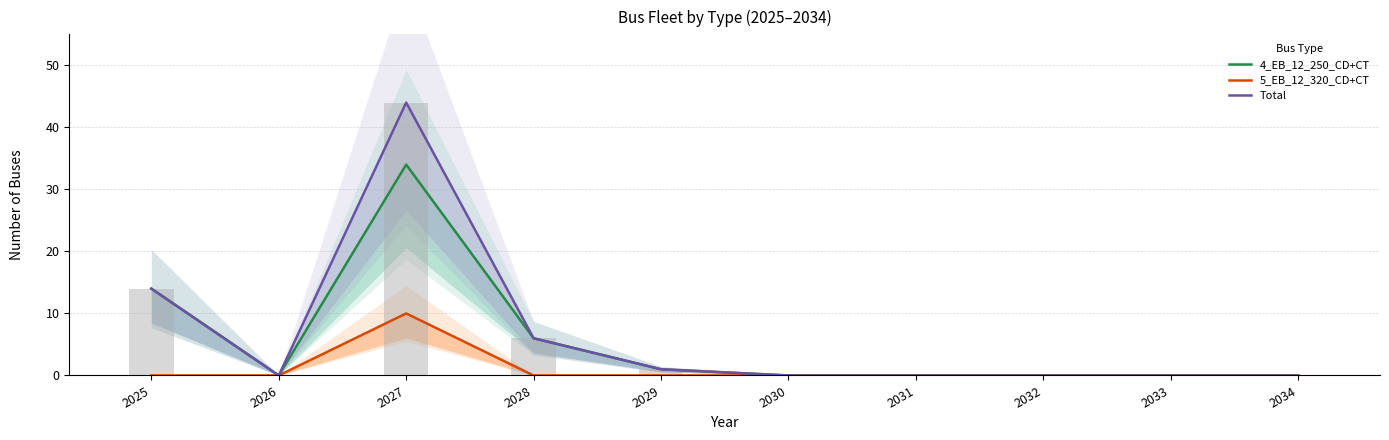

Where is 5_EB_12_320_CD+CT nearest to the value 5?

2025